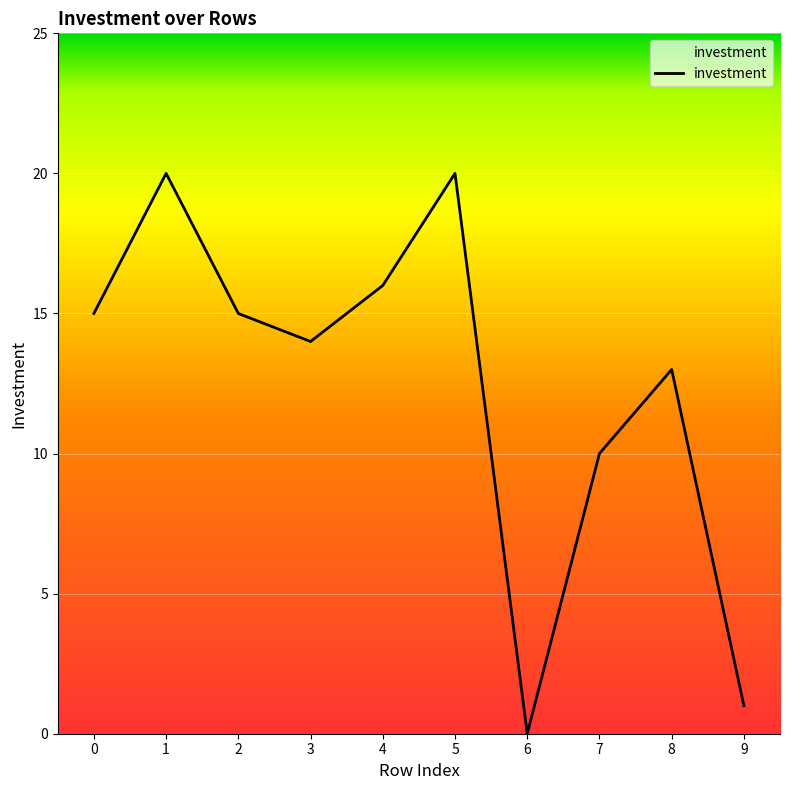

How many categories are shown in the chart?

10